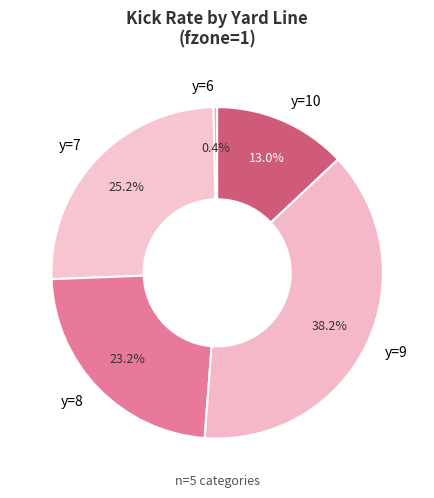

What is the smallest slice in the pie chart?

y=6